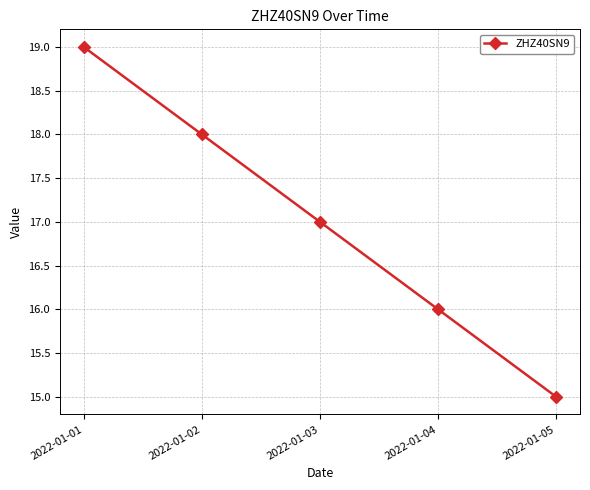

The chart shows a value of 34 at 2022-01-01. True or false?

False